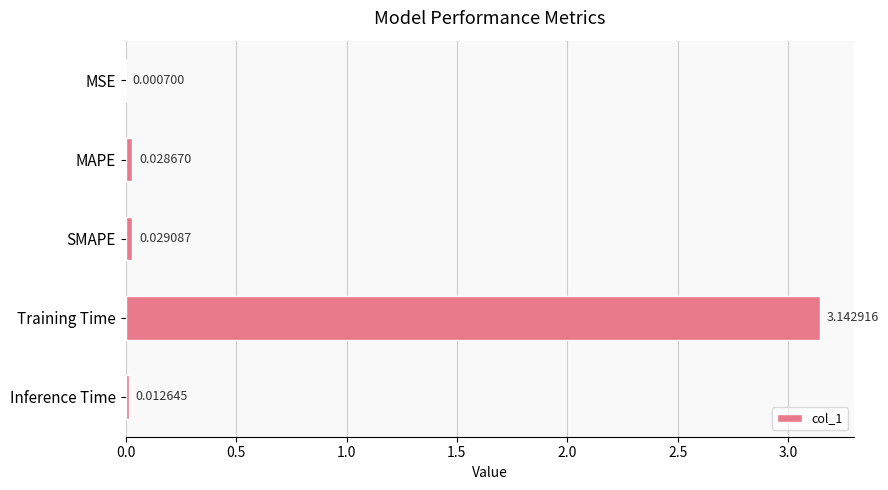

What is the sum of all values?

3.2